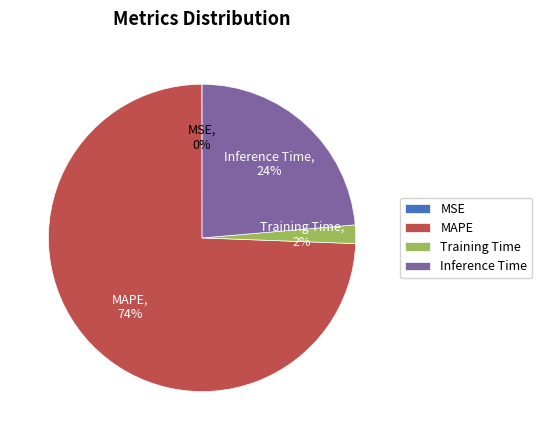

To the nearest percent, what is the average slice percentage?

25%